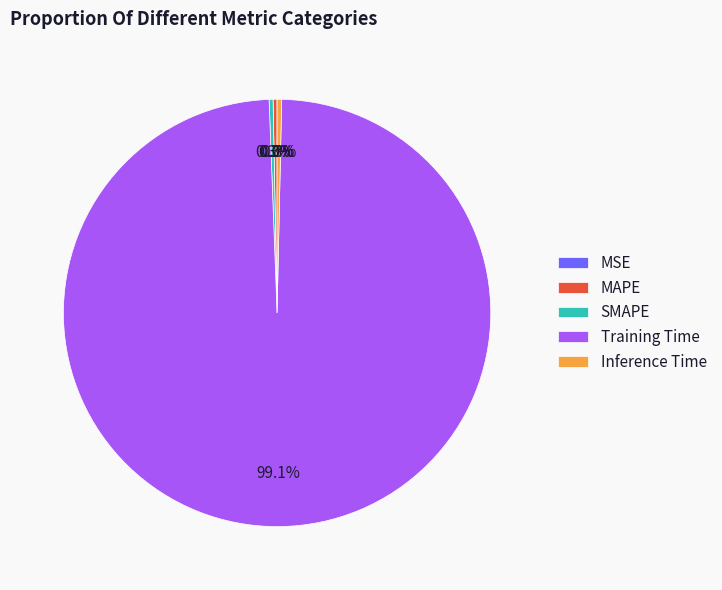

To the nearest percent, what is the difference between the largest and smallest slice percentages?

99%